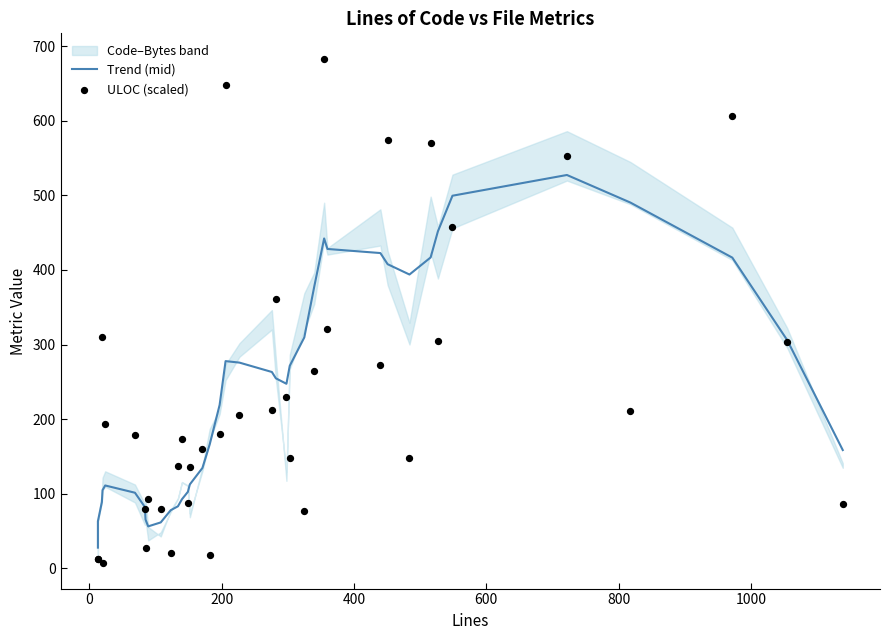

At how many categories does at least one series exceed 53?

38